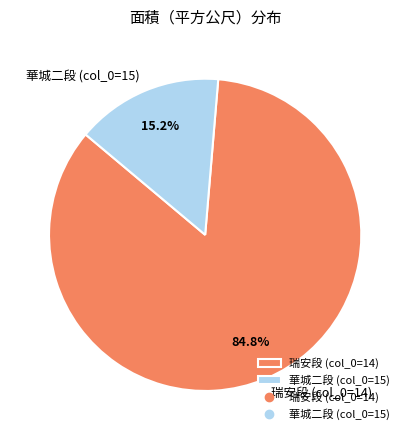

Is 瑞安段 (col_0=14) the majority of the pie?

Yes